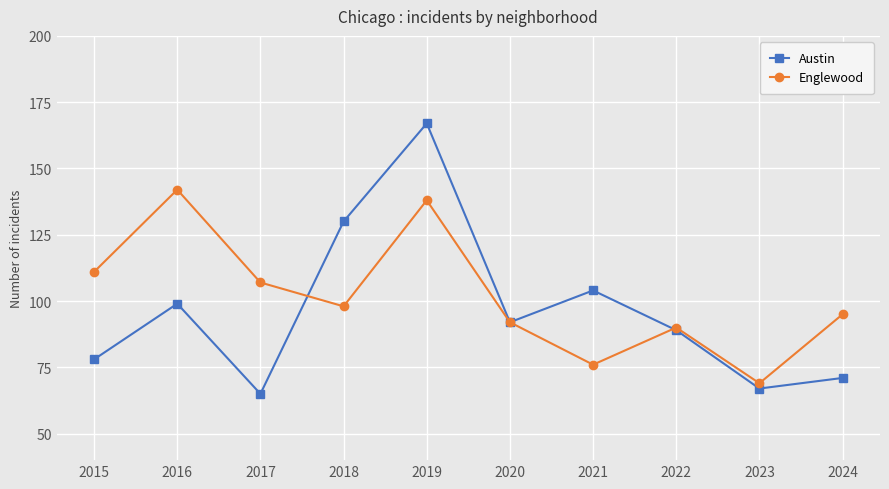

Does the chart have visible grid lines?

Yes